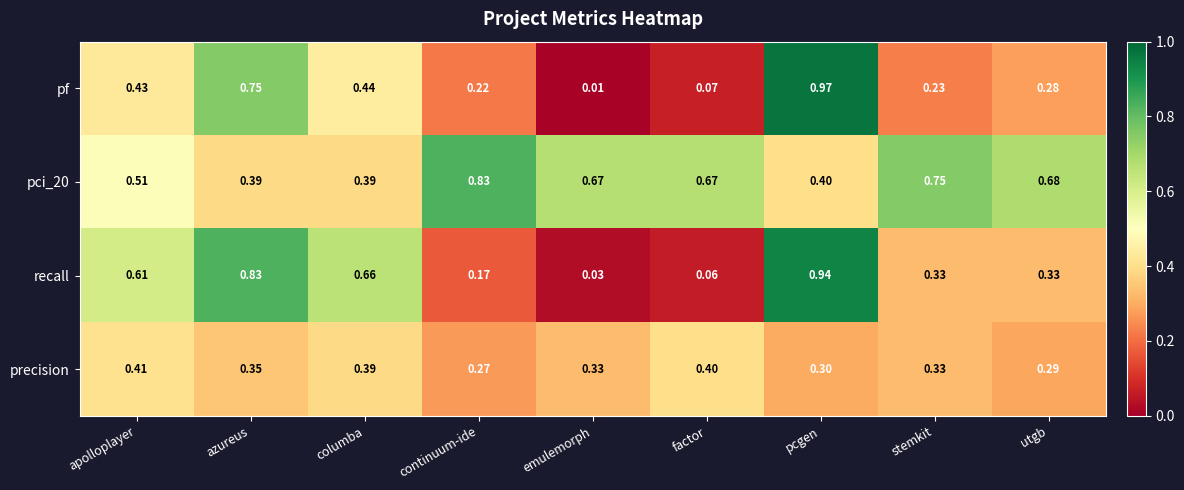

At which category is the sum across all series the highest?

pcgen